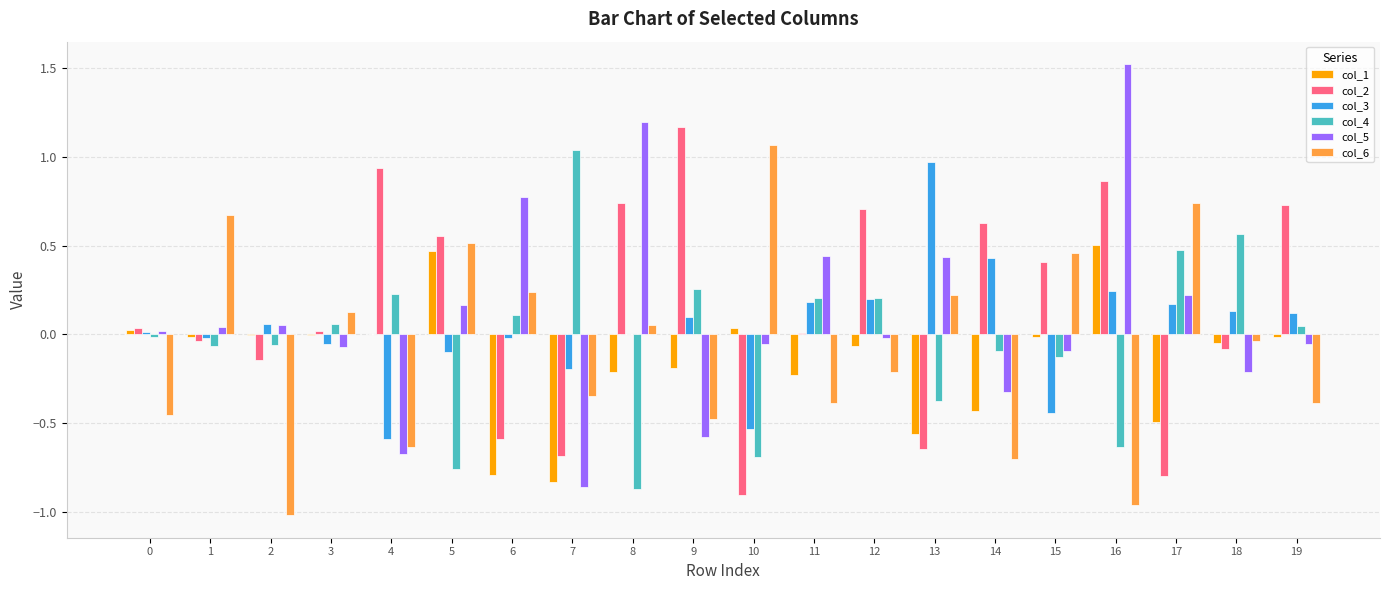

What is the maximum value for col_5?

1.5